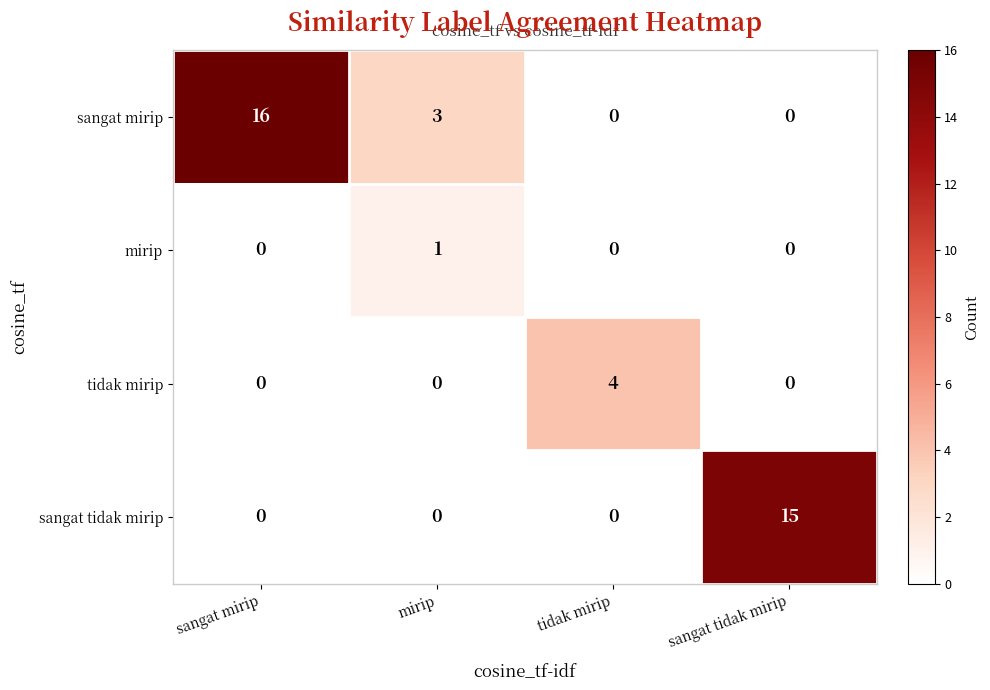

At how many categories does at least one series exceed 5?

2